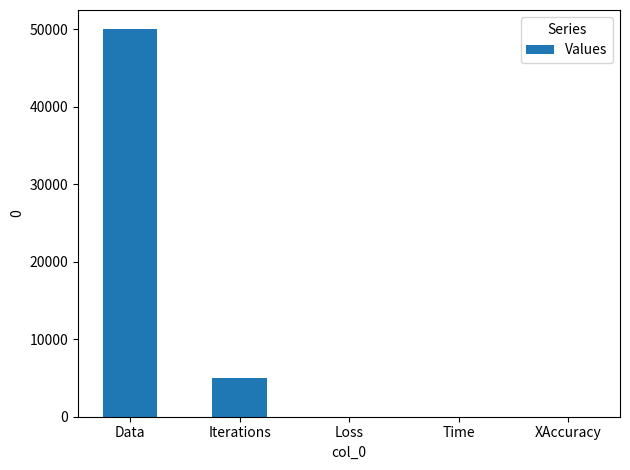

The value at XAccuracy is 0.9. True or false?

True